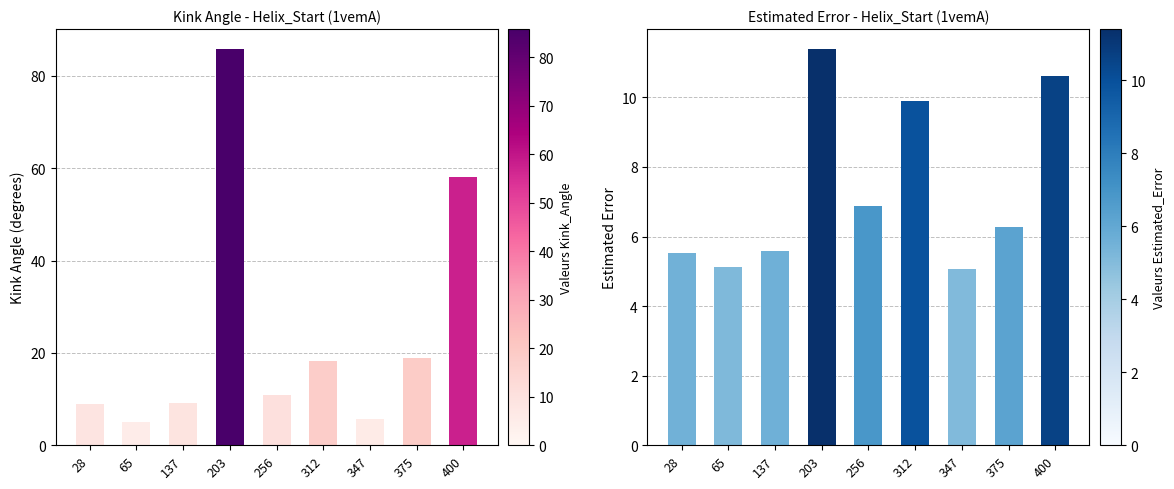

Rank the categories by Estimated_Error value from highest to lowest.

203, 400, 312, 256, 375, 137, 28, 65, 347